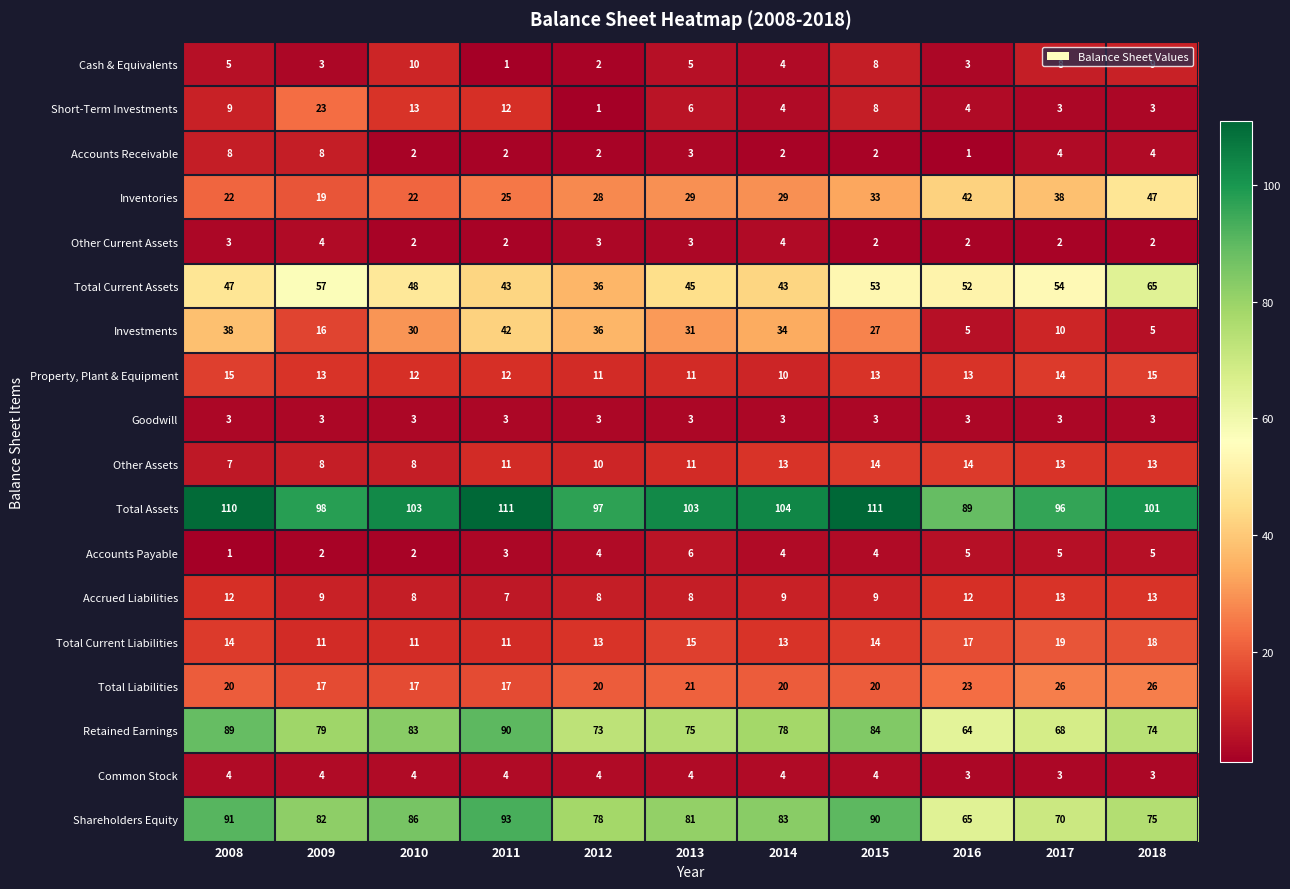

What is the difference between the highest and lowest values at 2008?

109